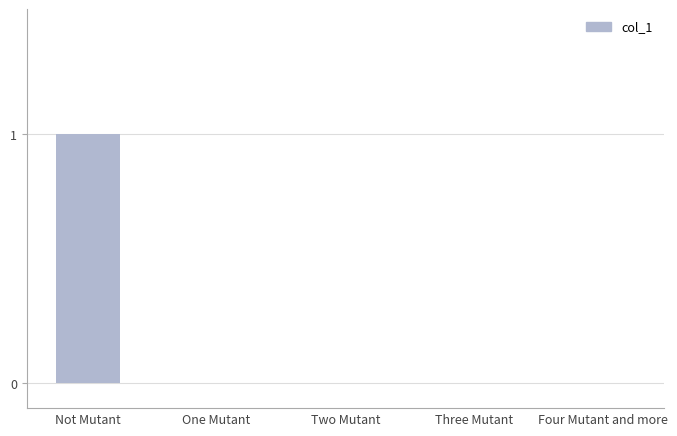

What is the maximum value shown in the chart?

1